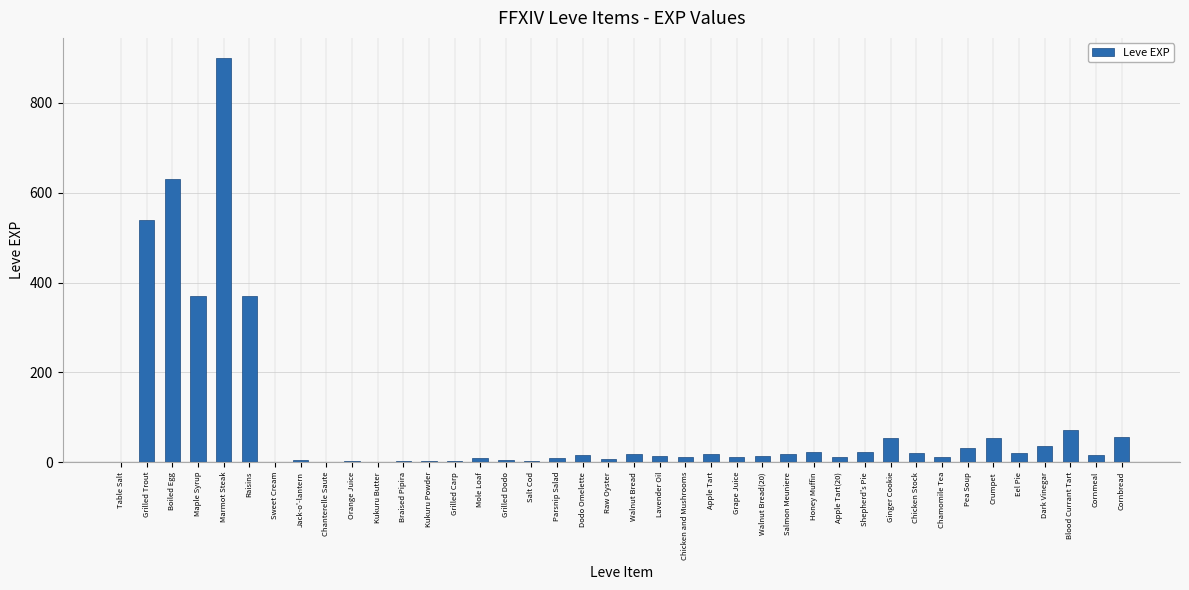

The chart shows a value of 13 at Lavender Oil. True or false?

True